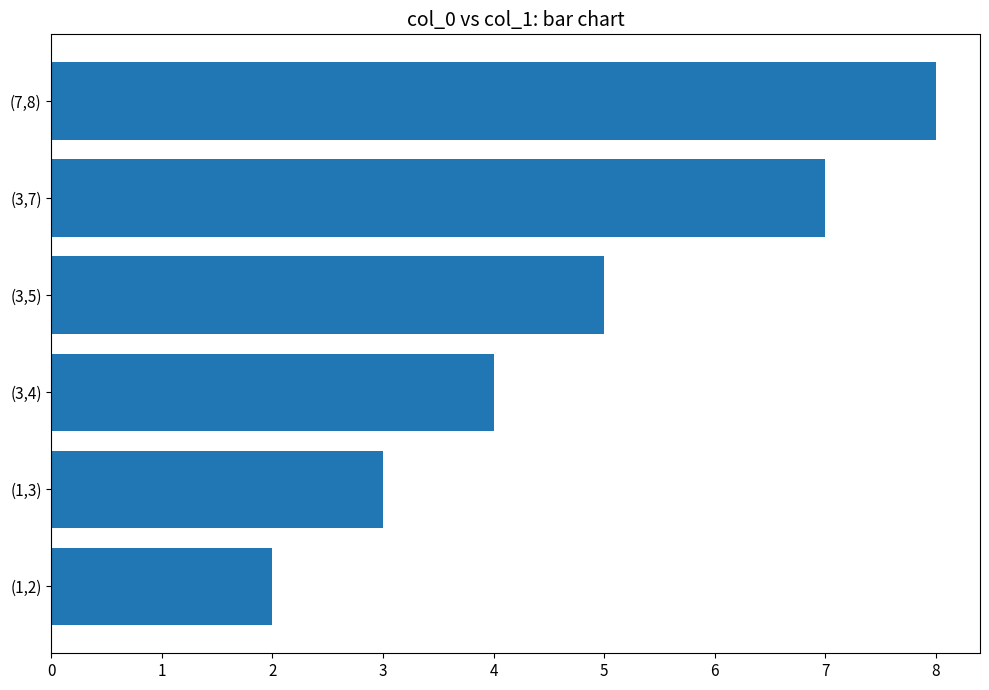

How many values are between 3 and 7?

4